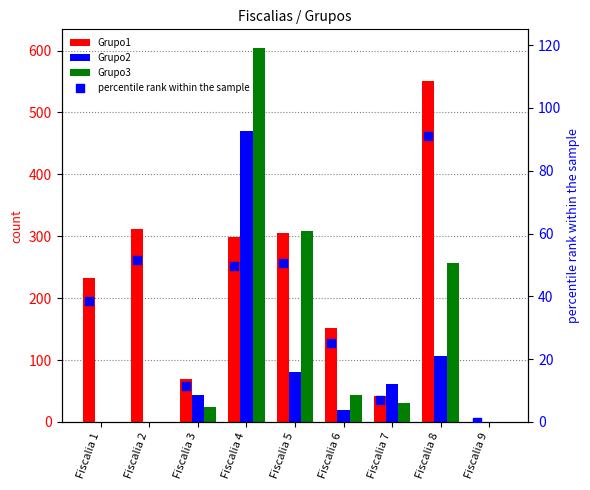

Is the value of Grupo2 at Fiscalia 3 greater than the value of Grupo3 at Fiscalia 7?

Yes